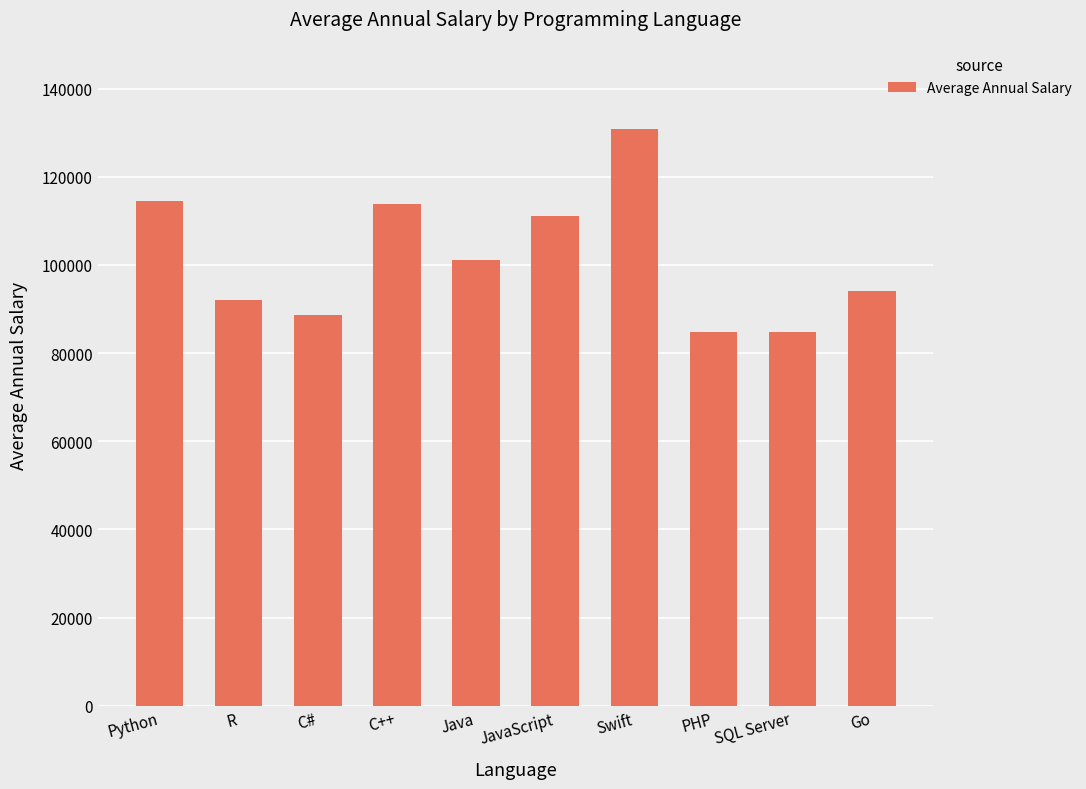

What is the difference between the maximum and minimum values?

46074